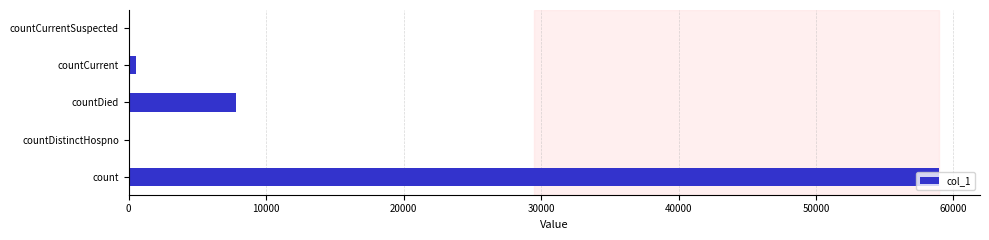

How many series are shown in this chart?

1